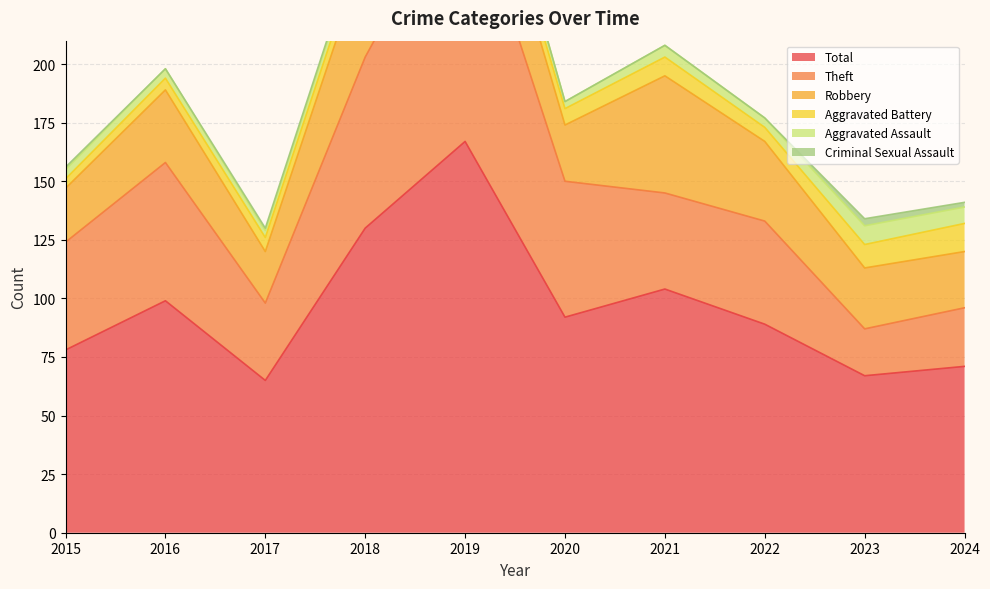

What is the value of the Theft point at the 4th from the left?

73